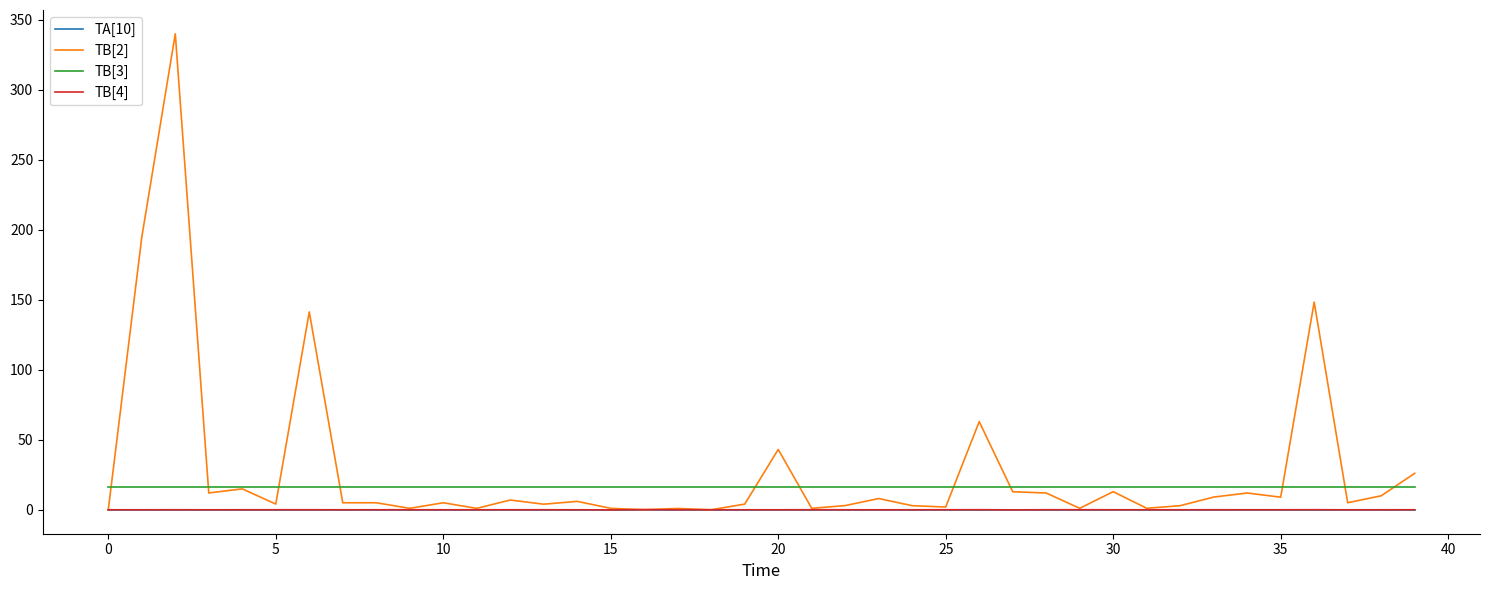

Which series has the widest spread of values?

TB[2]